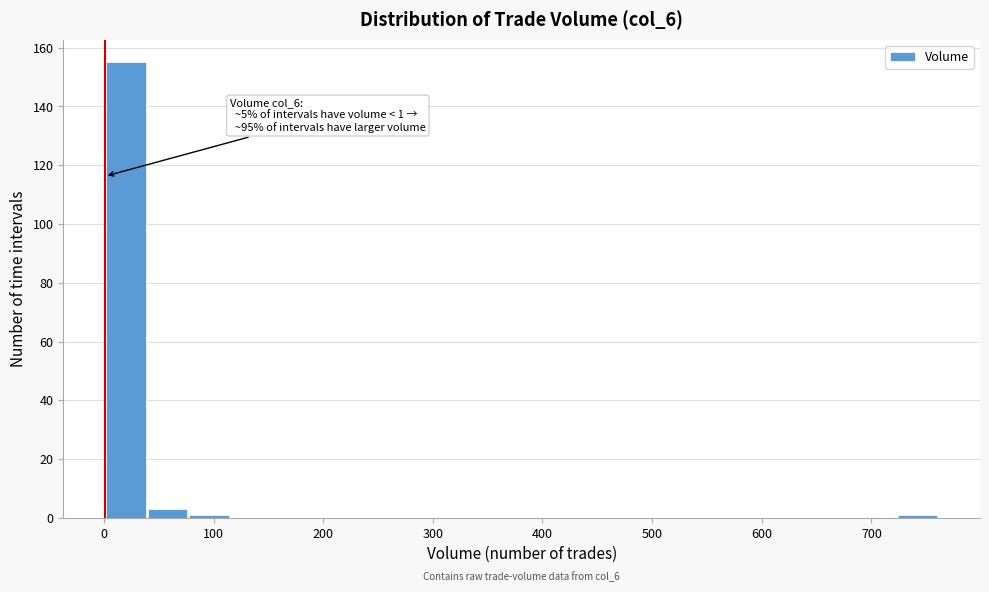

Read against the x-axis, roughly where is the centre of the tallest bar?

20